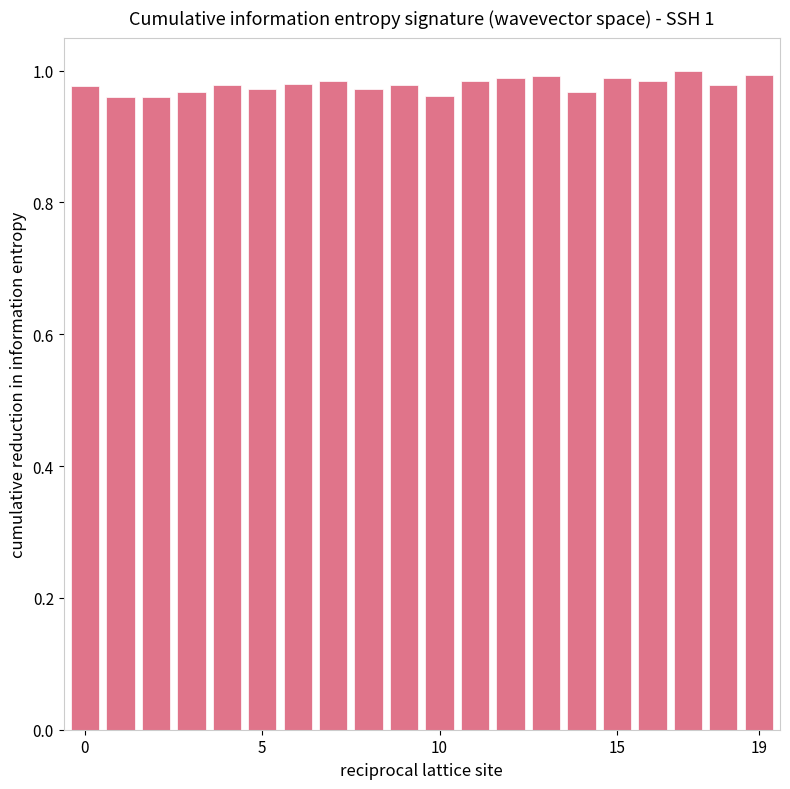

The value at 19 is 1.6. True or false?

False